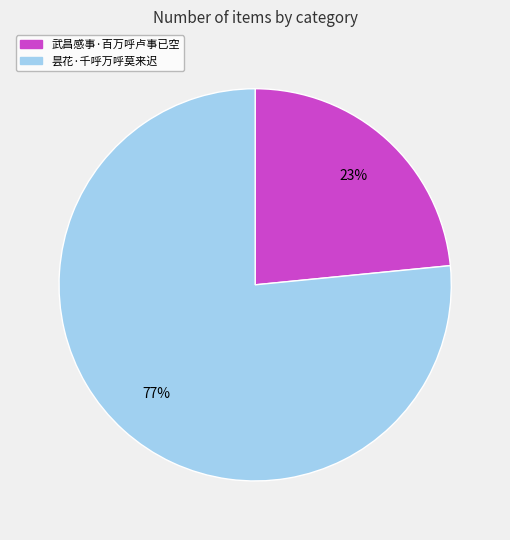

Does 武昌感事·百万呼卢事已空 represent more than half of the total?

No